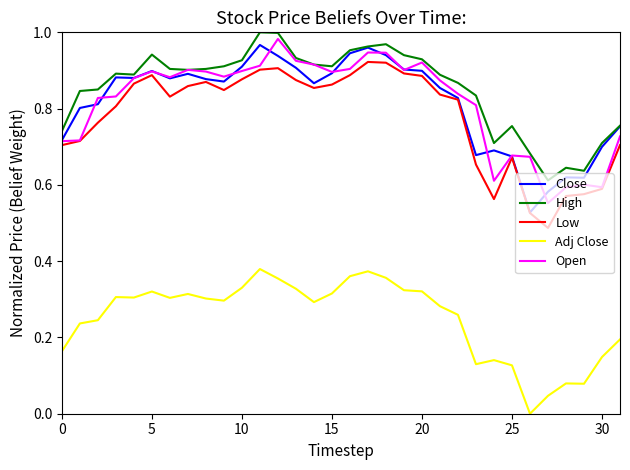

True or false: Close and Adj Close intersect in this chart.

False